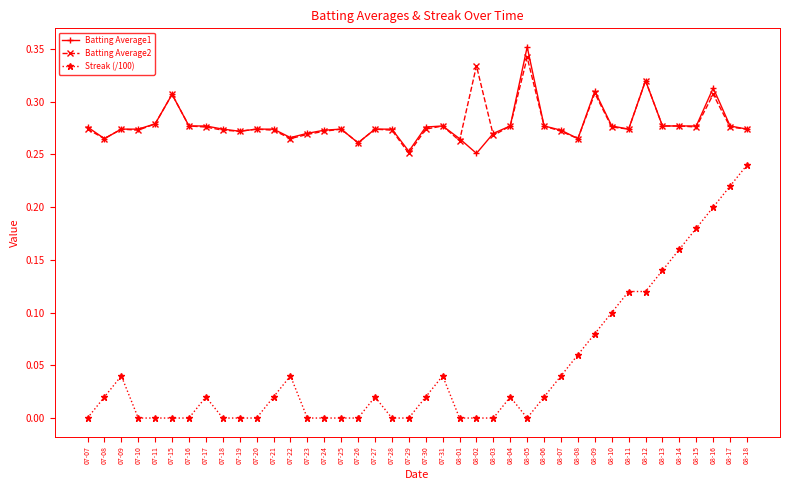

True or false: Batting Average1 has more than 1 interior local peaks.

True